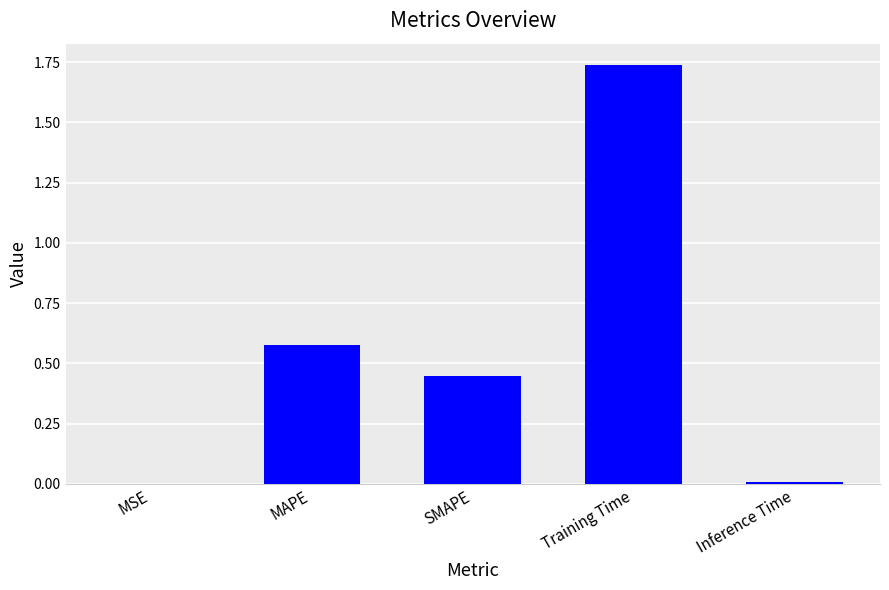

What is the sum of all values?

2.8